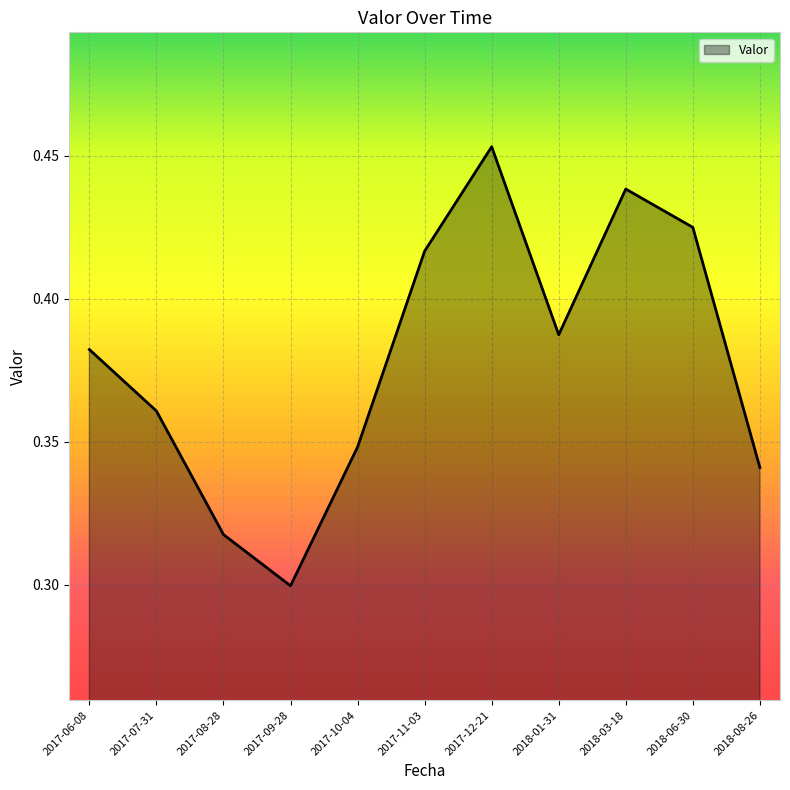

Where is the first local maximum?

2017-12-21